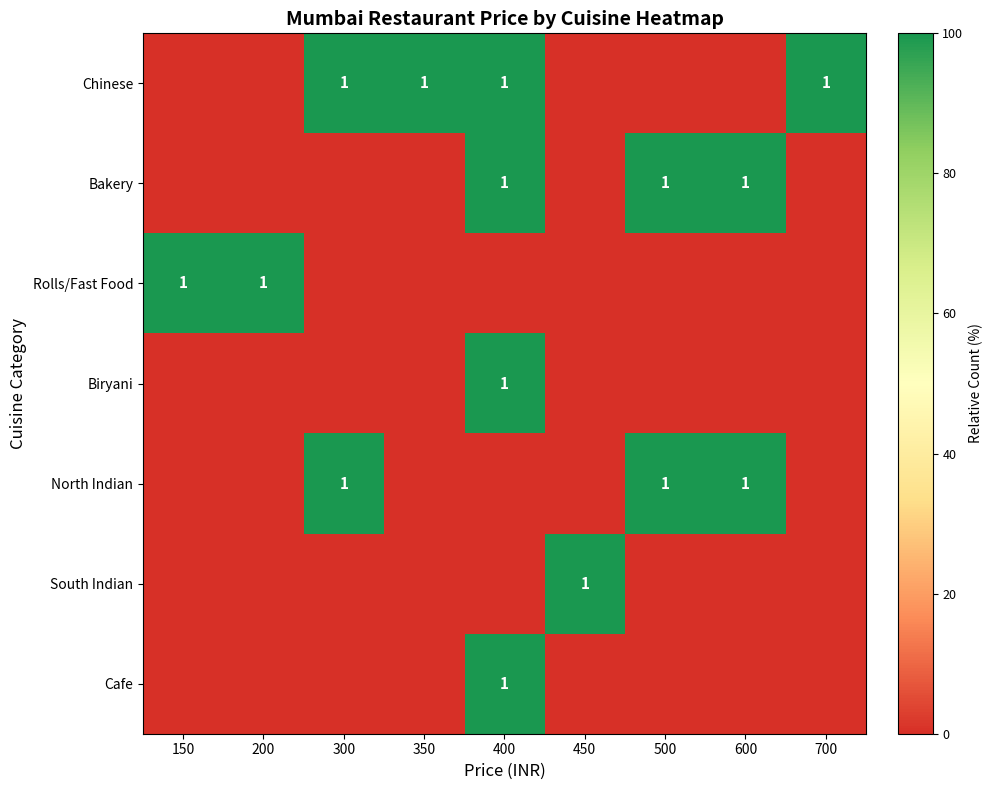

At which category is the sum across all series the highest?

400